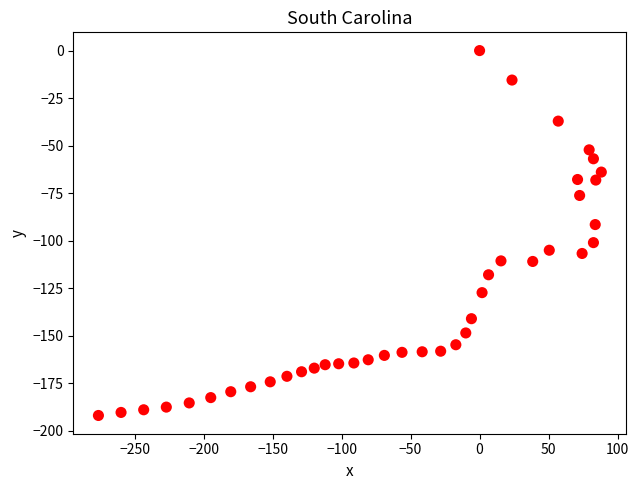

What Y value in the scatter plot is closest to -95?

-91.5